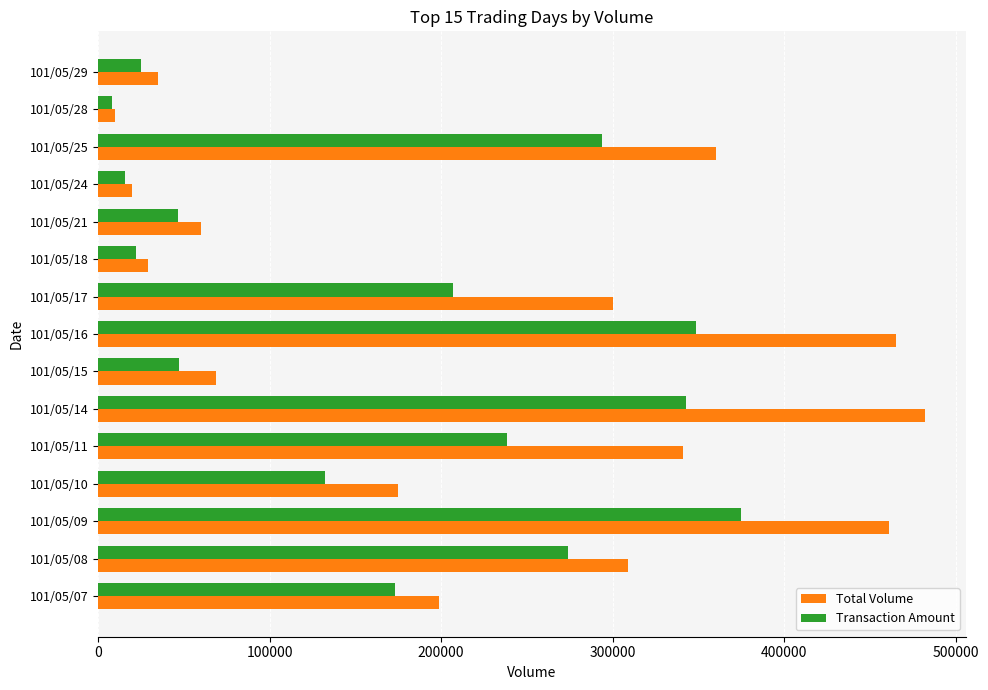

What is the sum of all Transaction Amount values?

2550440